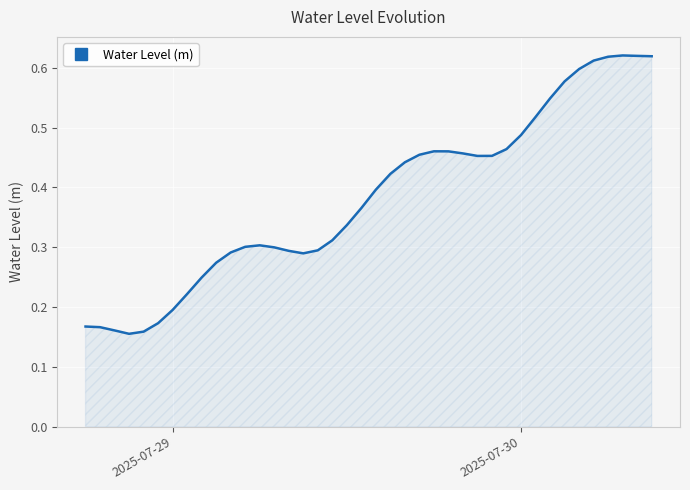

Is this an area chart (filled region under the line)?

Yes